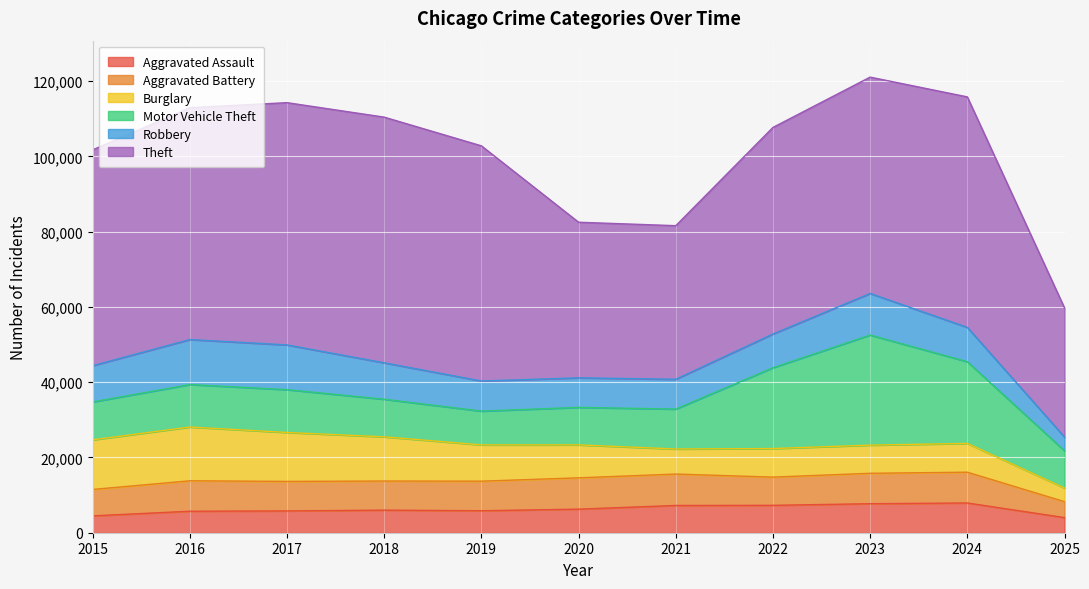

What is the highest value of the Theft series?

65290